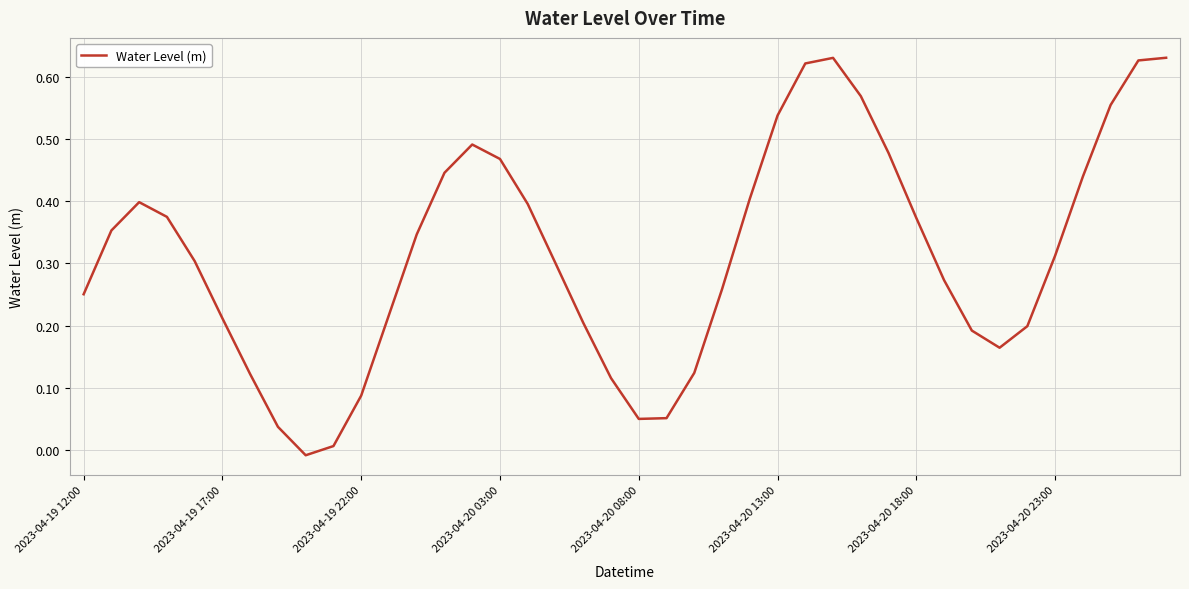

Which category has the lowest value across all series?

8